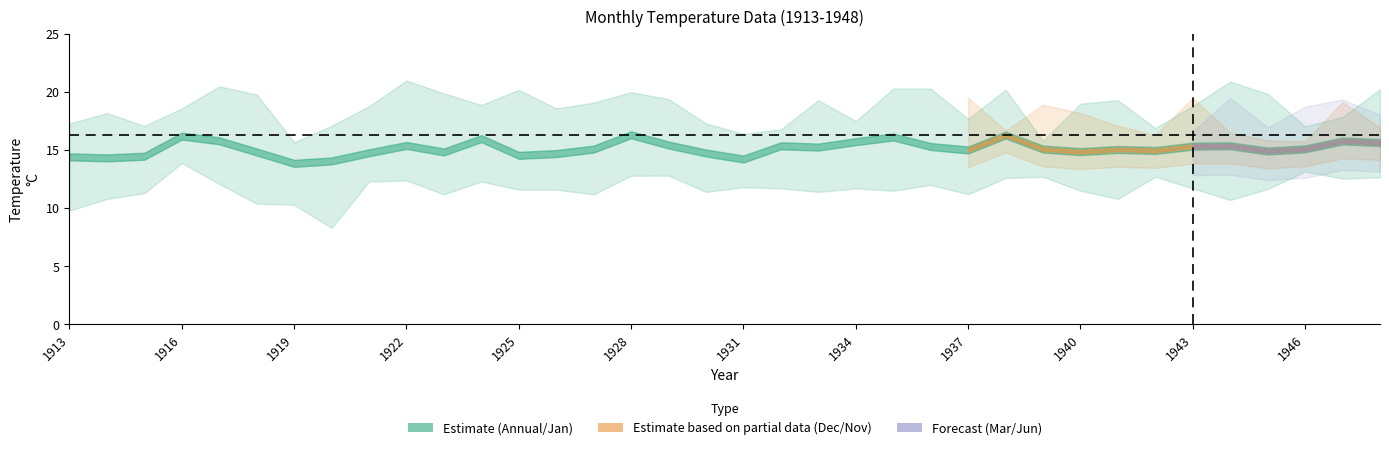

Where does the Annual series first go above 15?

1916